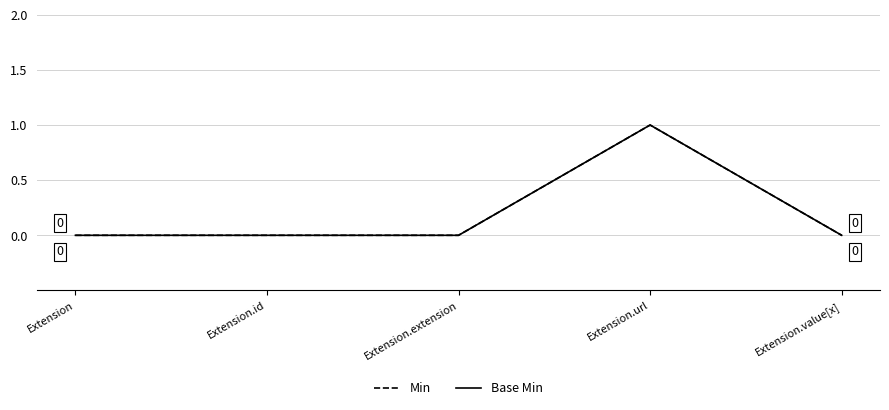

Is this an area chart (filled region under the line)?

No